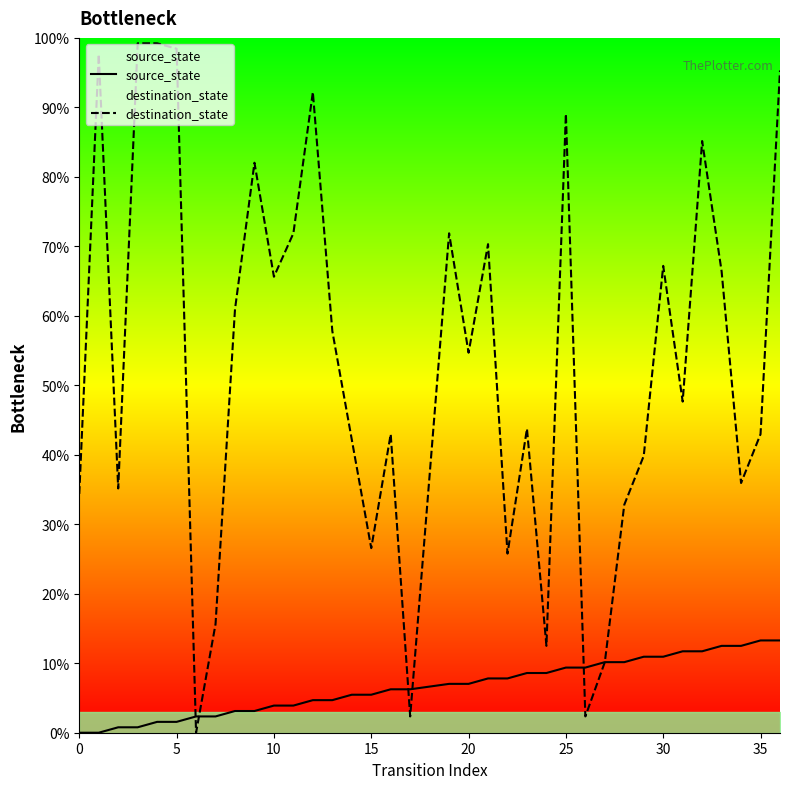

How many data points in source_state are above 7?

18